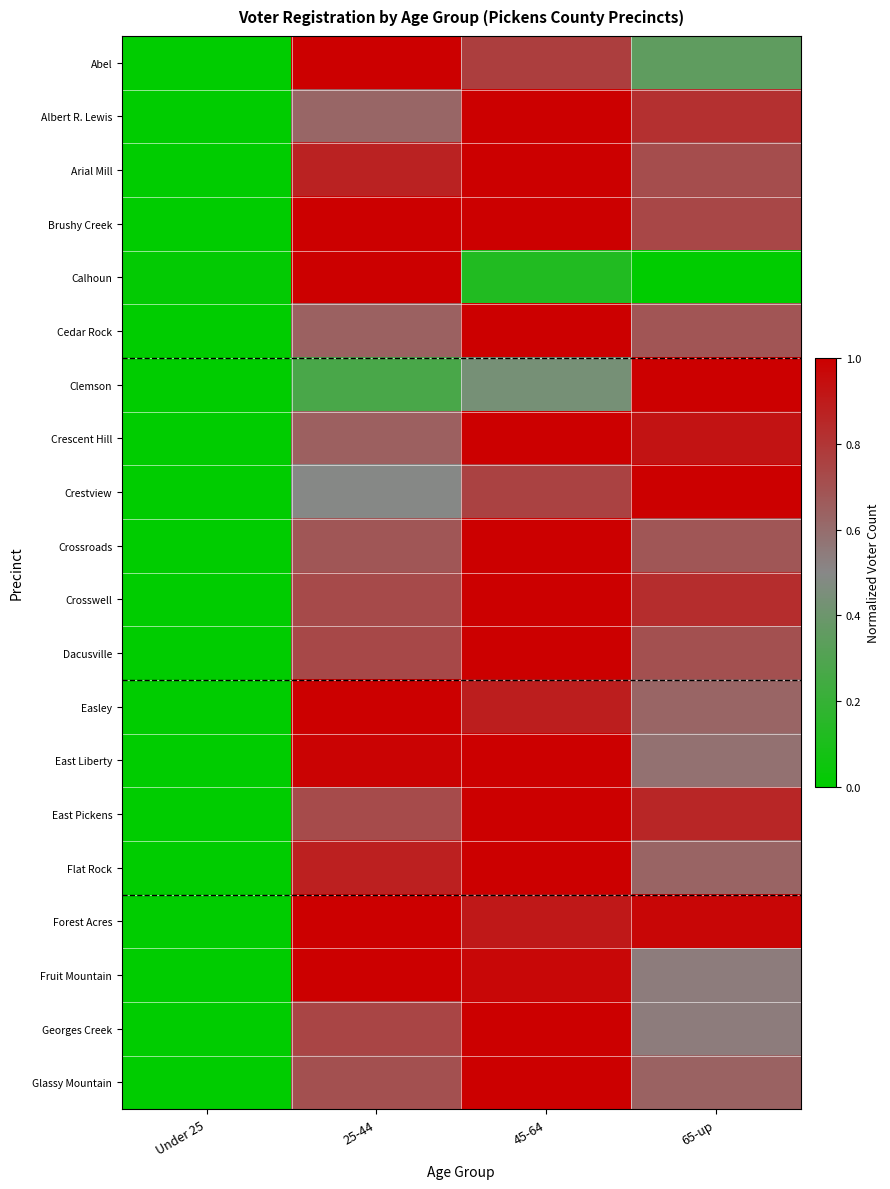

At which category is the sum across all series the highest?

45-64